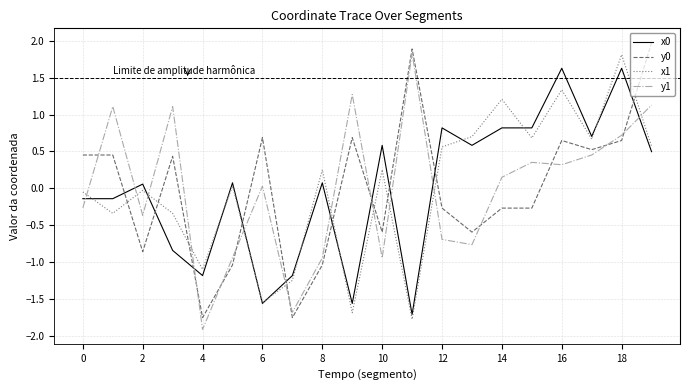

What is the smallest value displayed?

-1.9